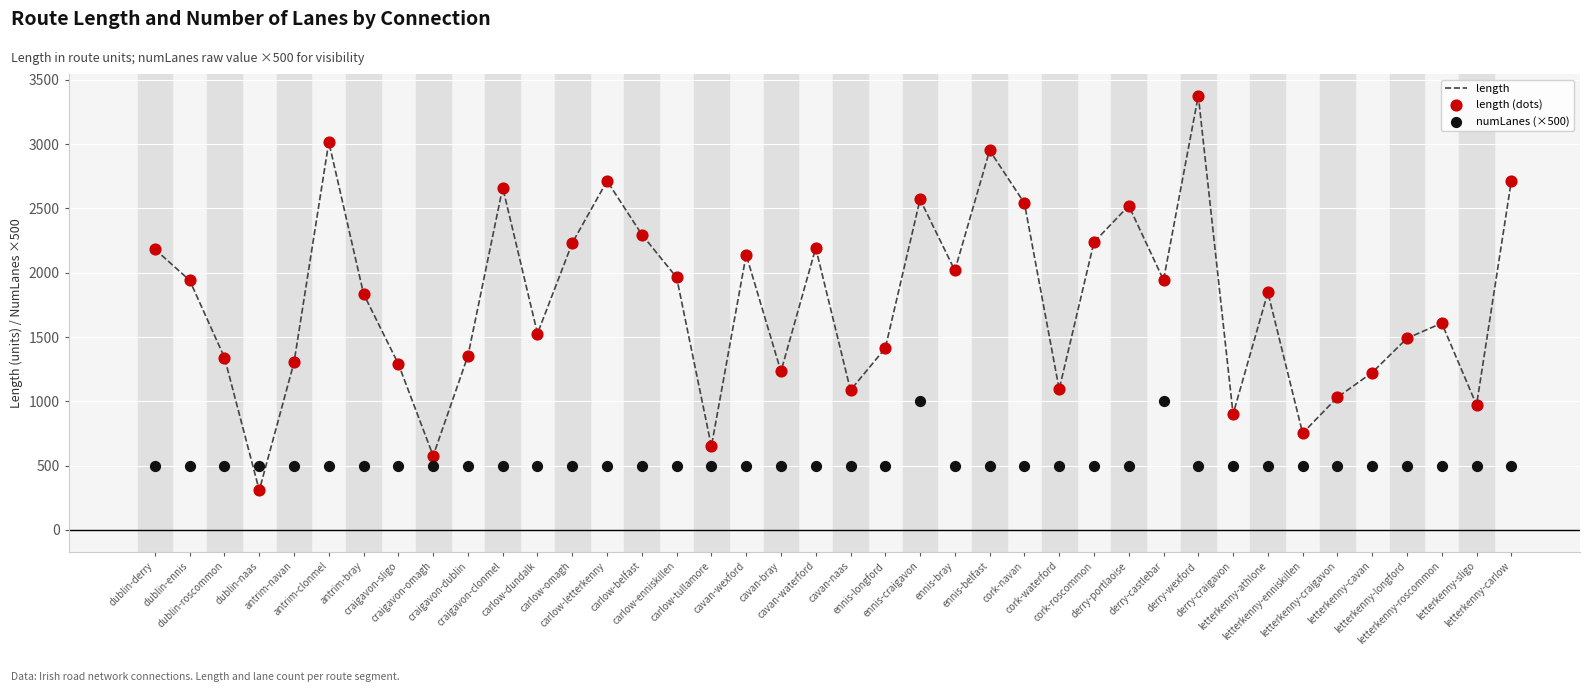

Which series has the widest spread of Y values?

length